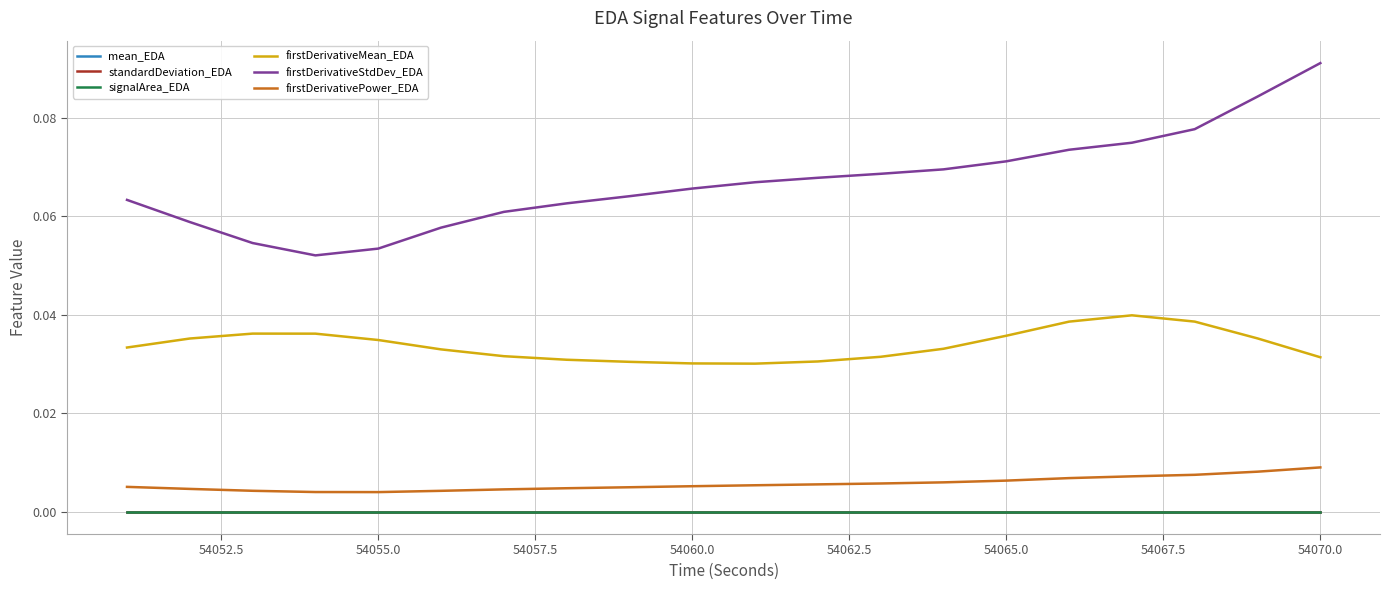

In firstDerivativeMean_EDA, how many points are lower than both neighbors (excluding endpoints)?

1